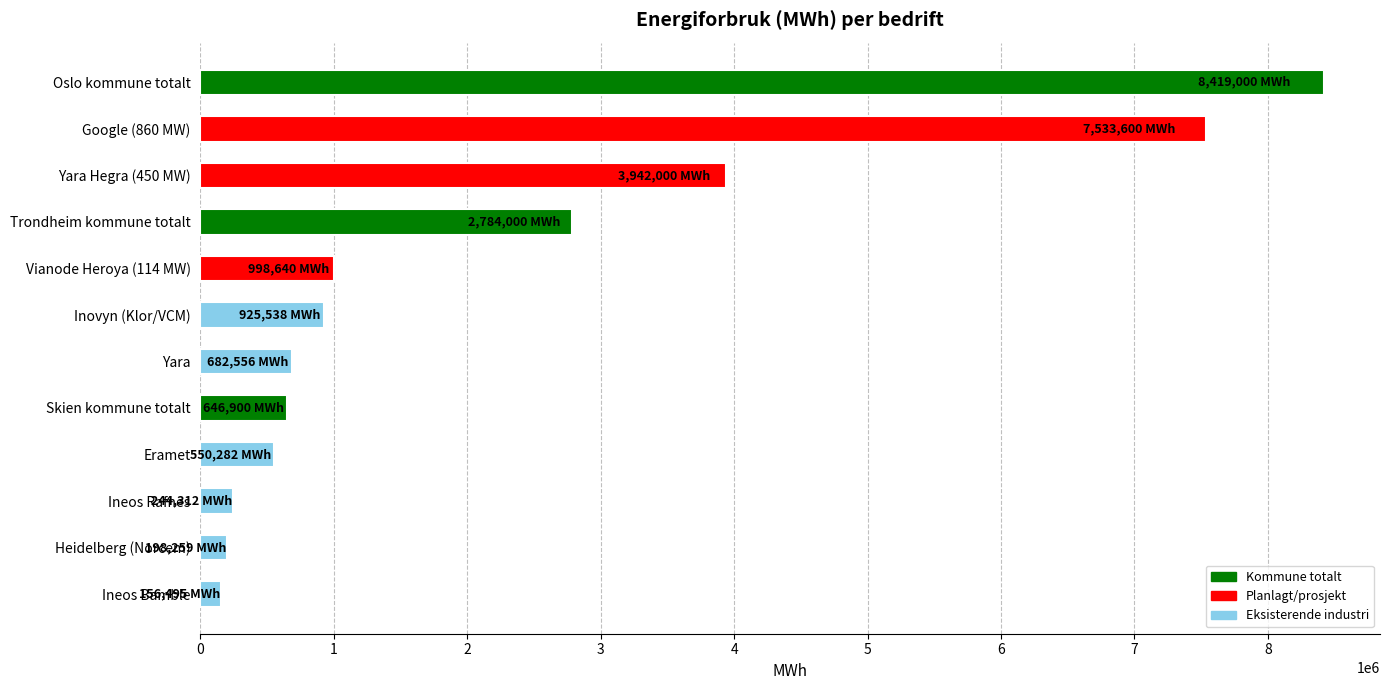

True or false: the data shows 550282 at Eramet.

True